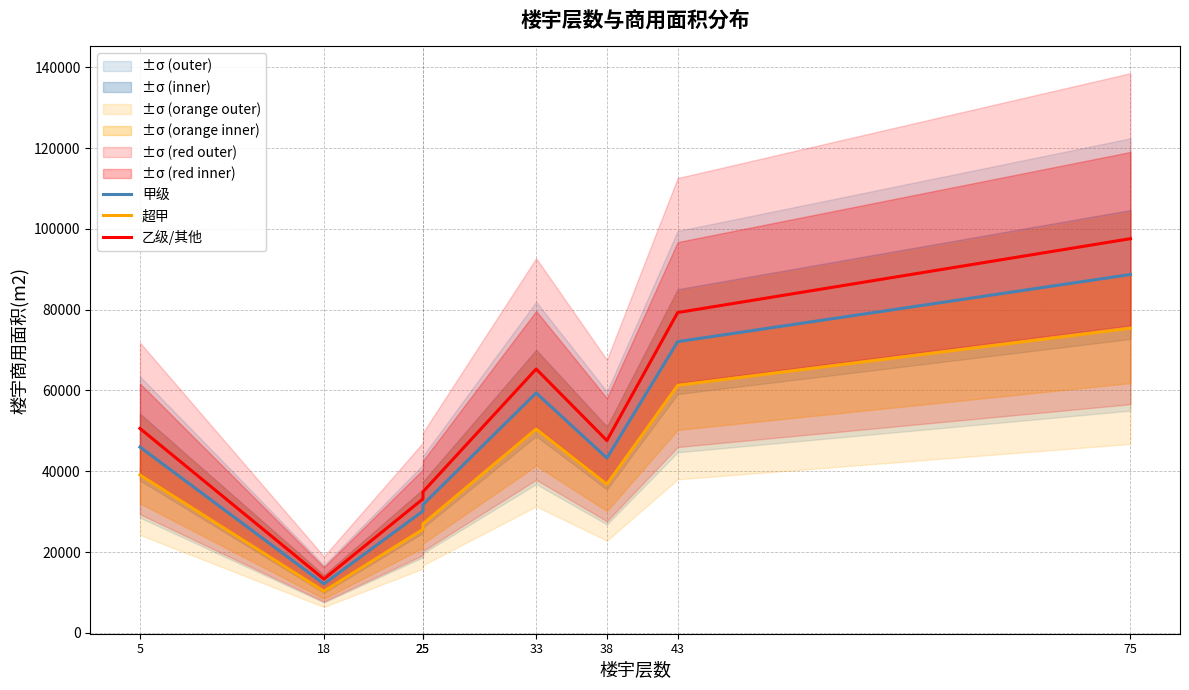

What is the value of the 乙级/其他 point at the 3rd from the left?

33155.7